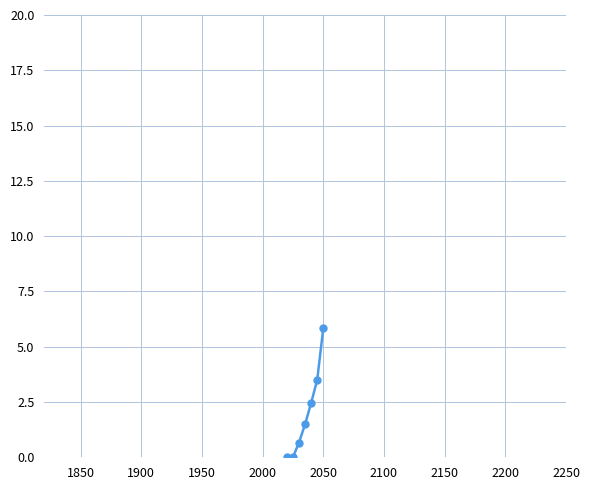

What is the sum of all values?

13.9